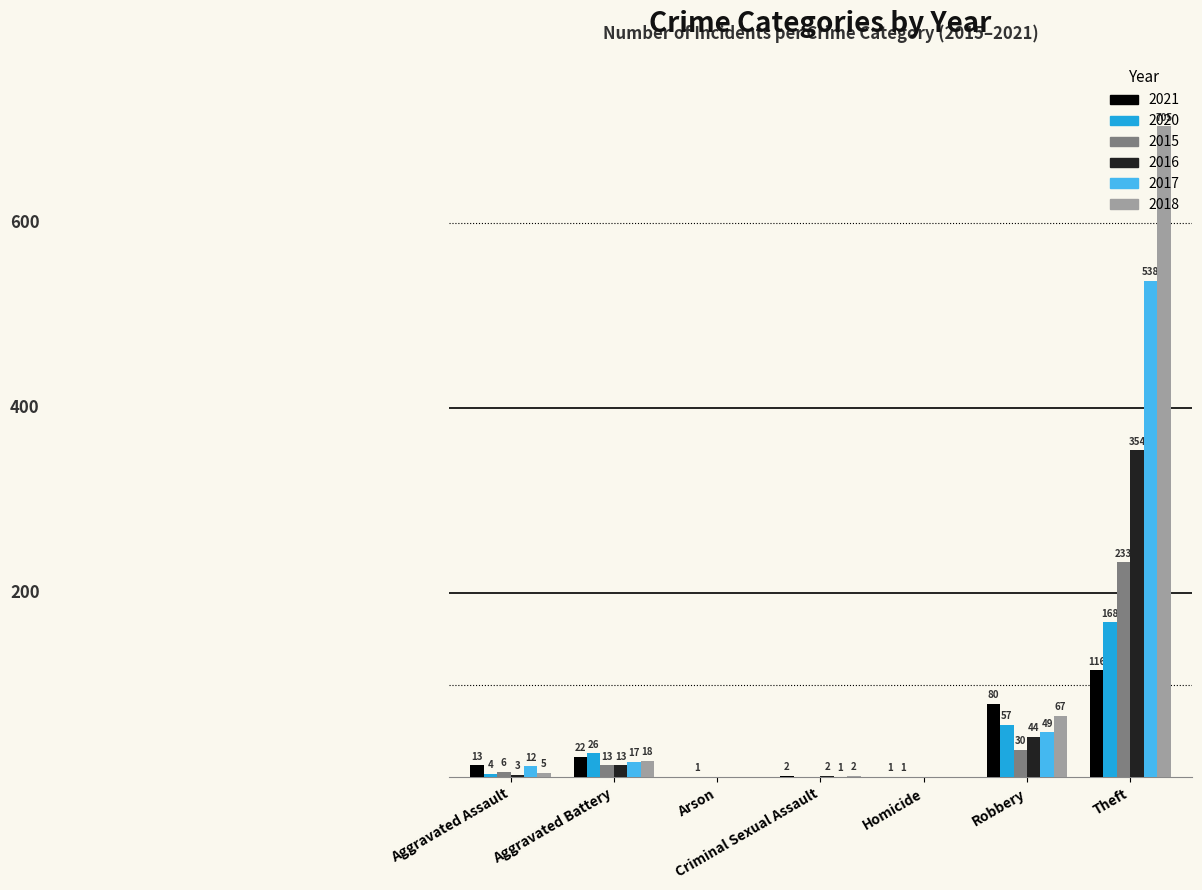

At which label is 2018 closest to 352?

Robbery